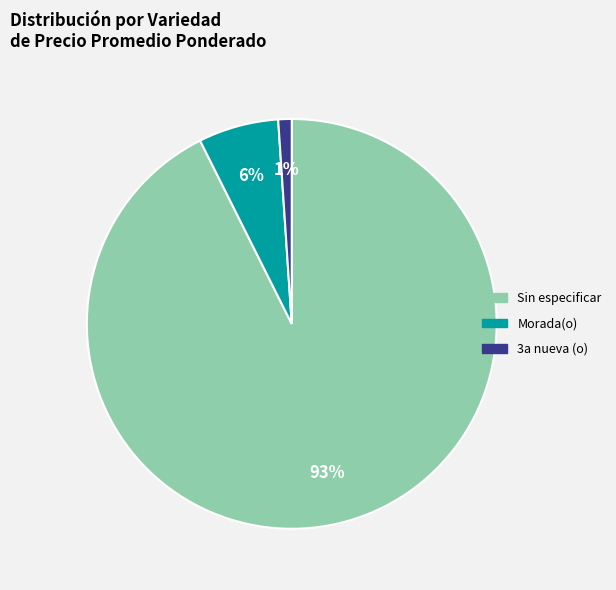

How many slices are in this pie chart?

3